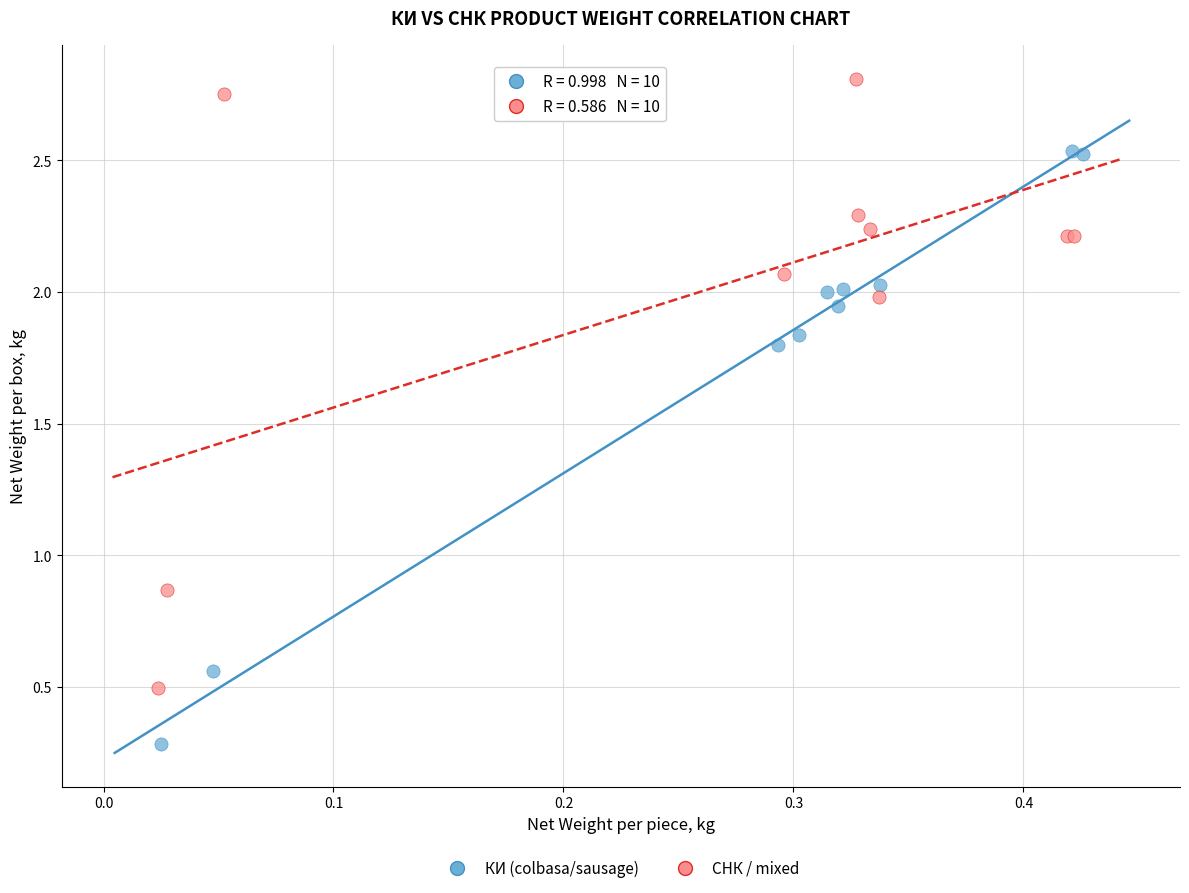

Which series reaches the minimum Y coordinate?

КИ (colbasa/sausage)